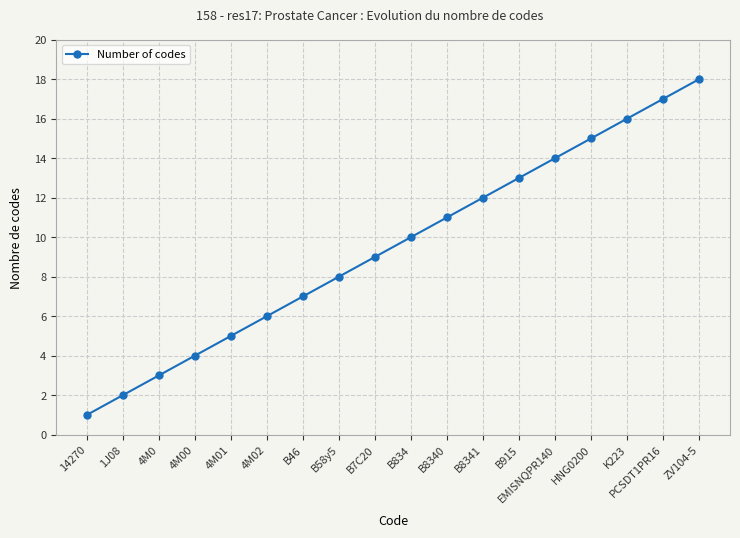

True or false: the data has more than 0 interior local peaks.

False